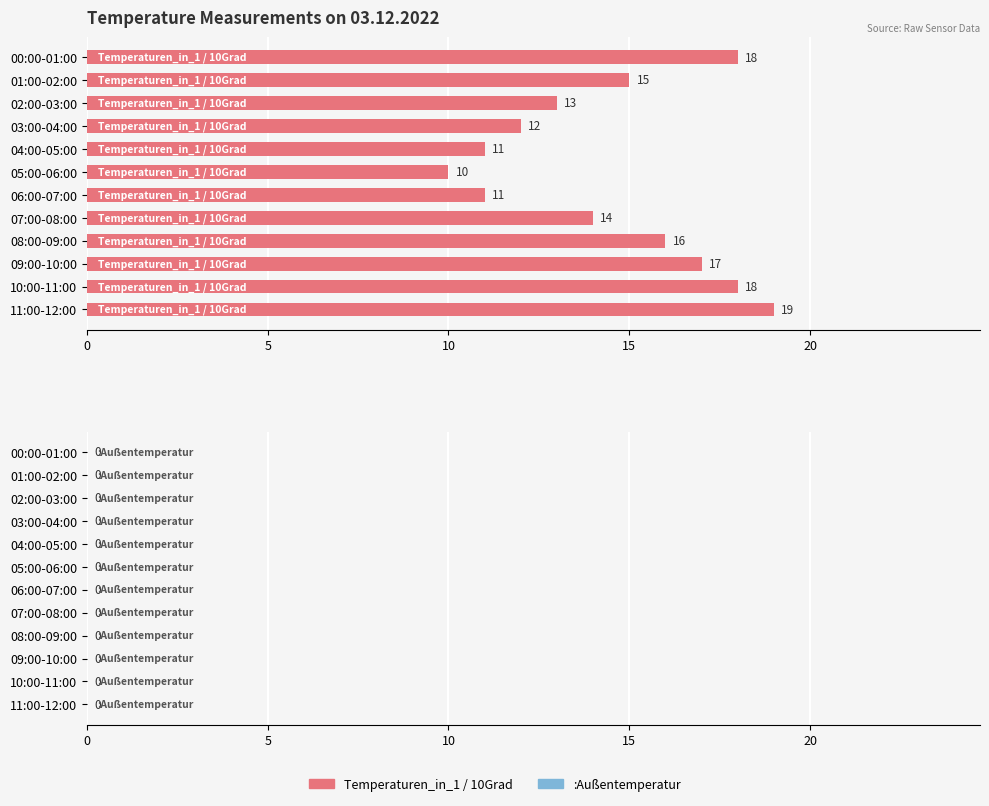

What is the sum of the values at 01:00-02:00 and 06:00-07:00?

26